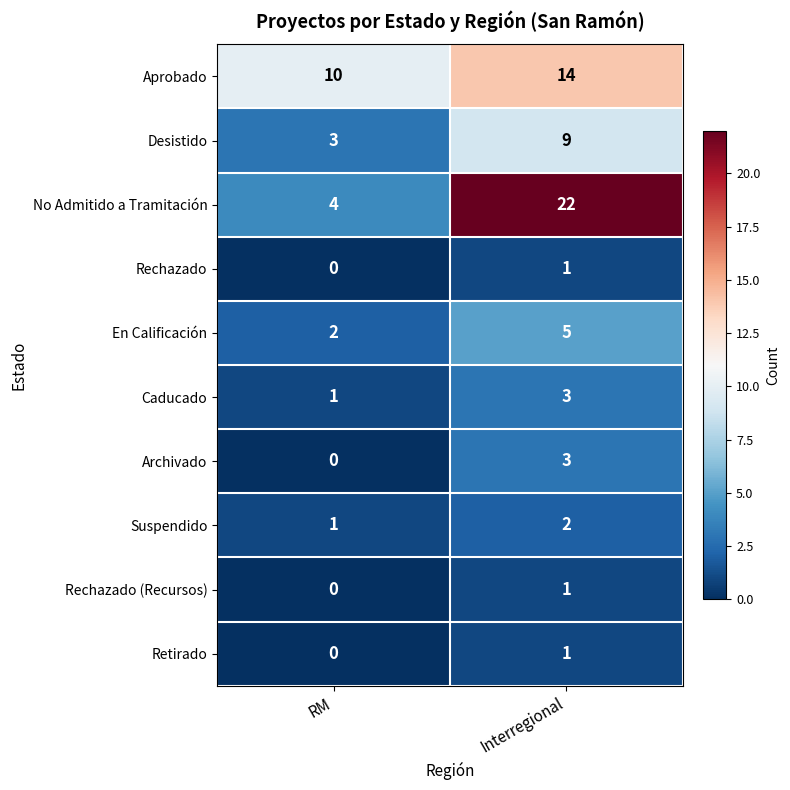

What is the total value across all series at Interregional?

61